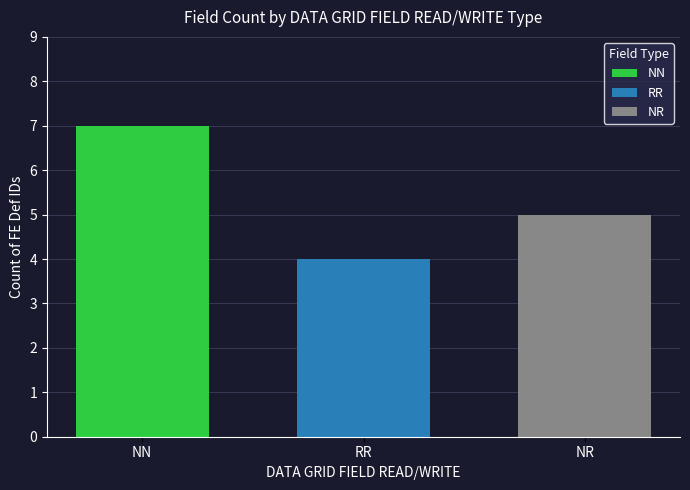

Which series has the largest range (max minus min)?

NN